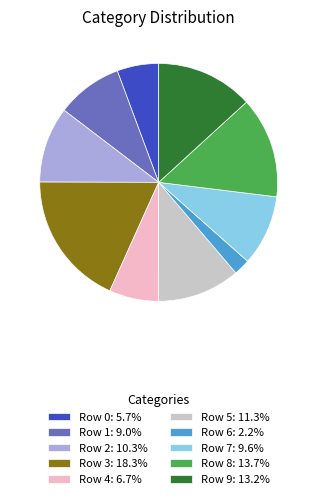

Is the sum of Row 8 and Row 0 greater than half?

No